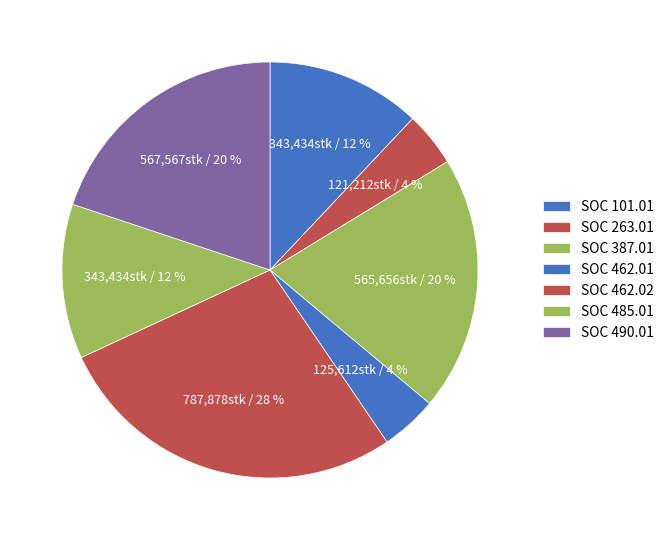

Rank the categories by value from lowest to highest.

SOC 263.01, SOC 462.01, SOC 101.01, SOC 485.01, SOC 387.01, SOC 490.01, SOC 462.02